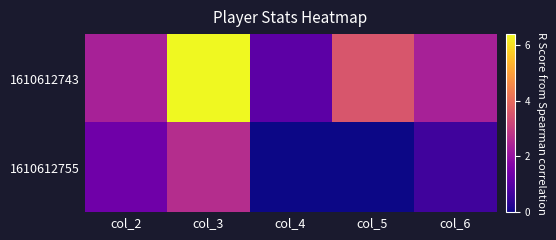

Rank the series by their average value, from highest to lowest.

1610612743, 1610612755